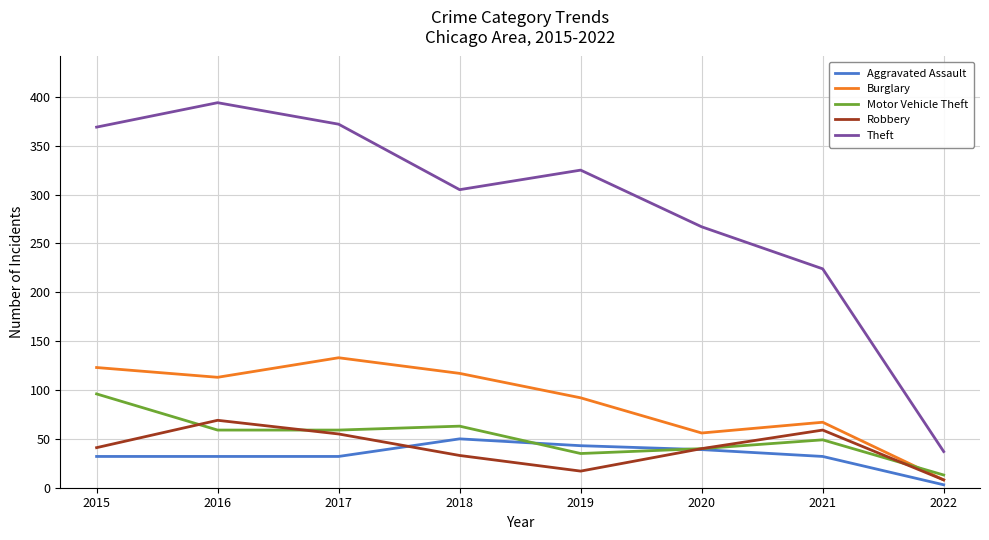

What is the minimum value for Burglary?

8